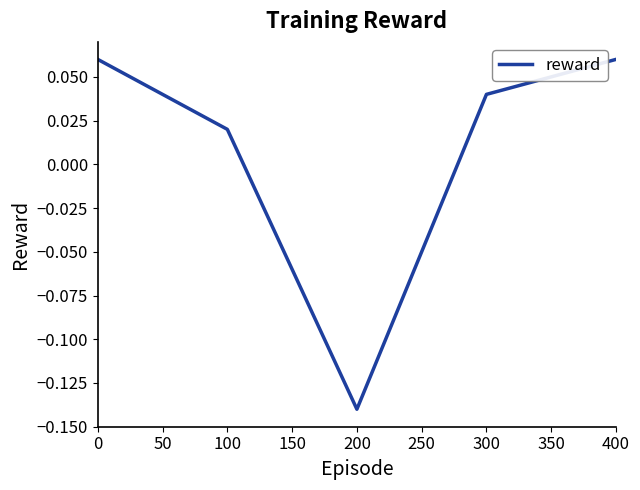

At which label is the value closest to 0?

100